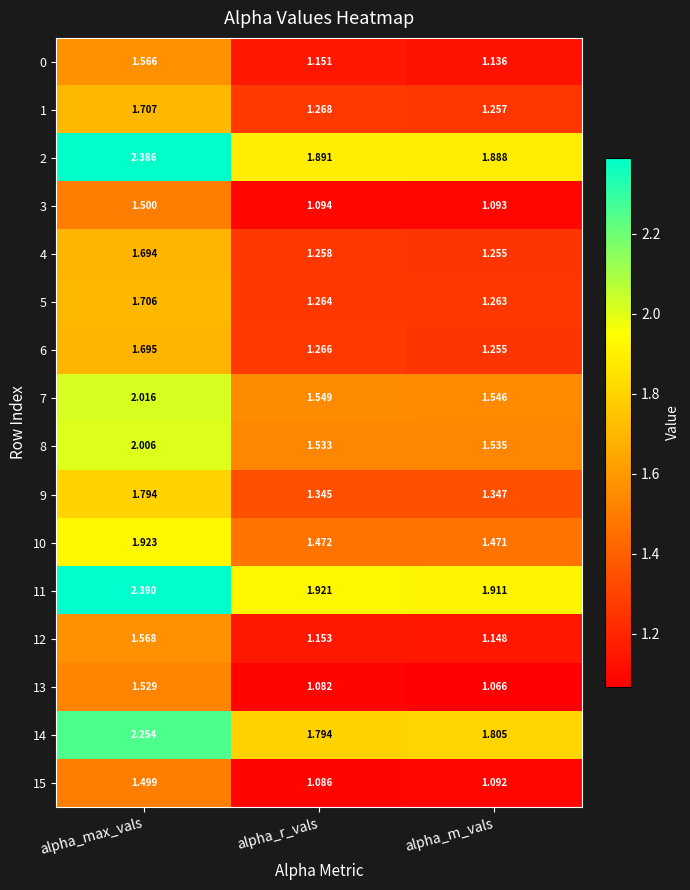

Rank the categories by 13 value from highest to lowest.

alpha_max_vals, alpha_r_vals, alpha_m_vals